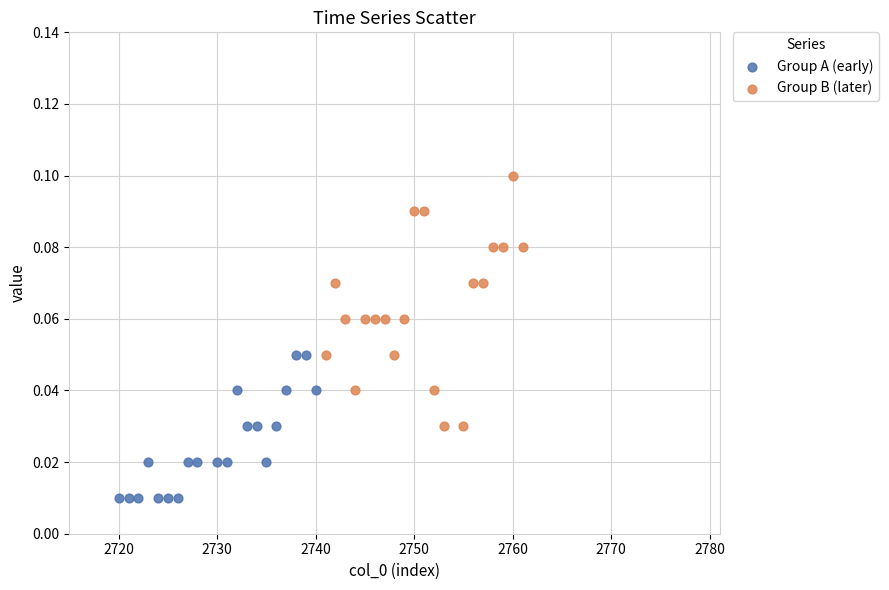

What are all the series names shown in the legend?

Group A (early), Group B (later)